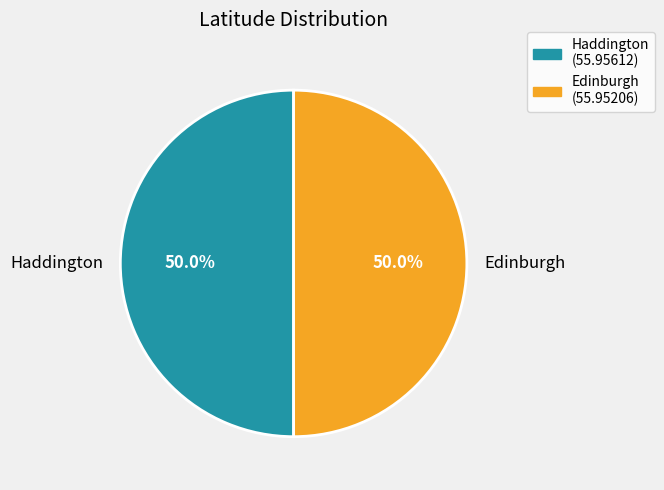

How many slices are in this pie chart?

2